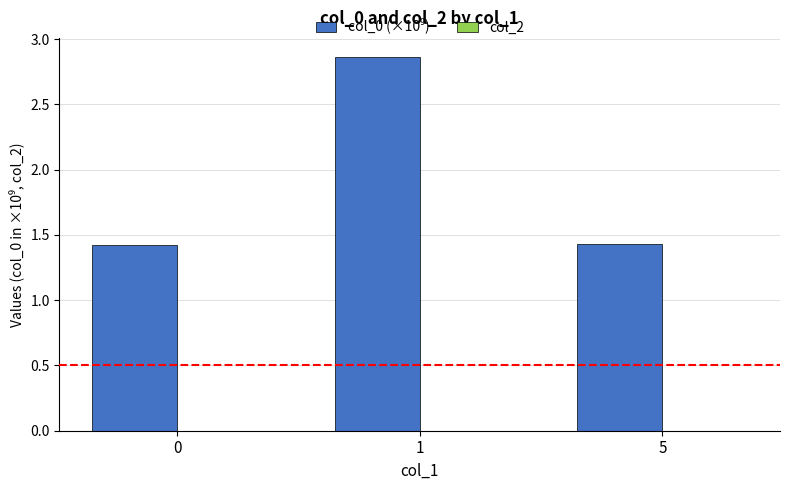

True or false: the data shows 2.2 at 5.

False